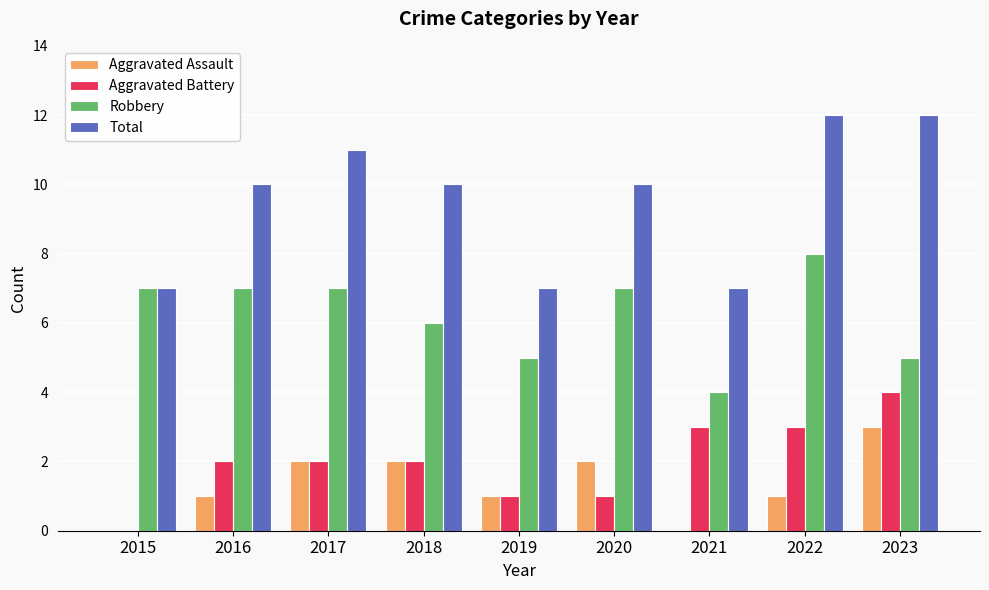

What is the total value across all series at 2017?

22